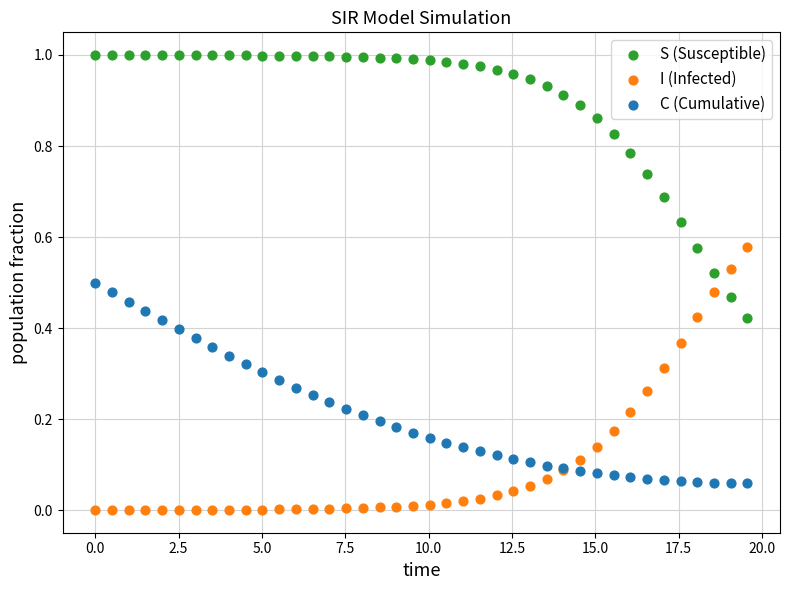

Which series reaches the minimum Y coordinate?

I (Infected)